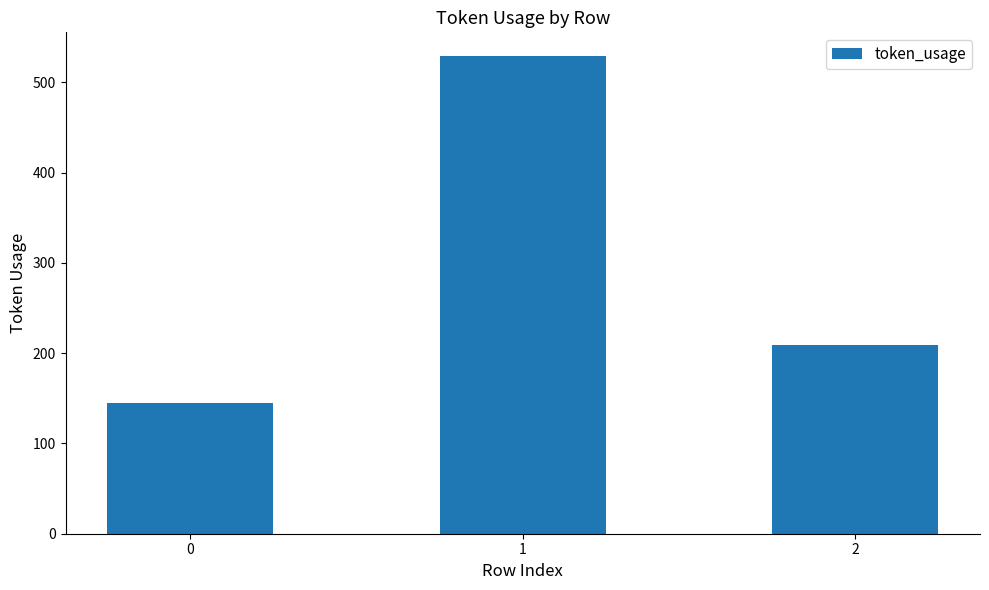

Reading right to left, transcribe all the data shown in this chart.

2=209	1=529	0=145